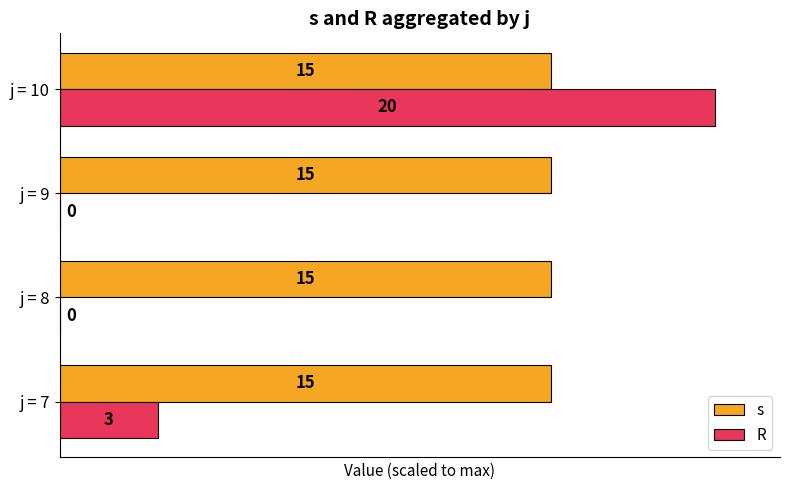

Between j = 7 and j = 9, which series saw the biggest shift?

R